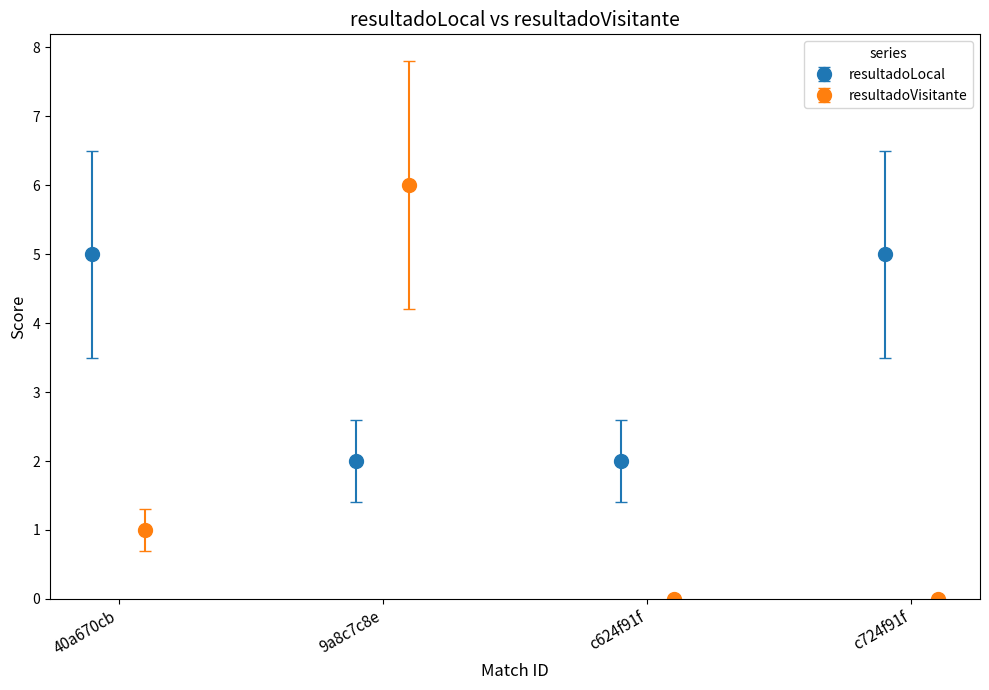

What is the value of the resultadoLocal point at the 1st from the left?

5